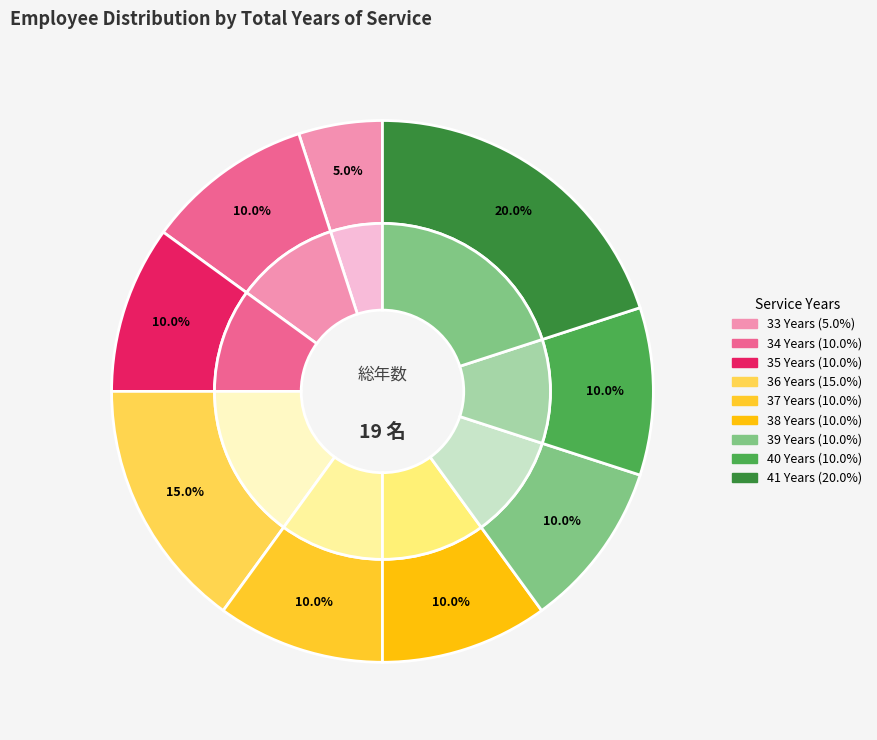

Count the number of slices in the pie.

9